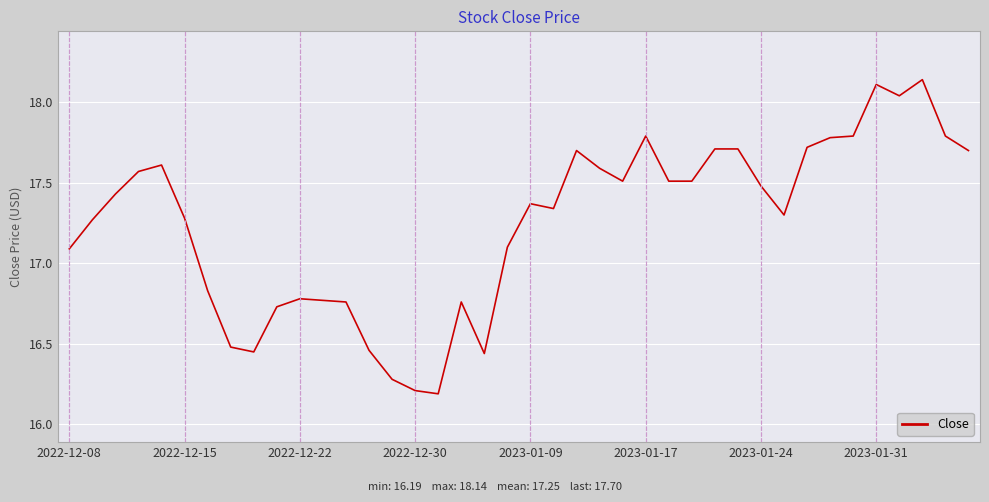

What is the difference between the maximum and minimum values?

1.9